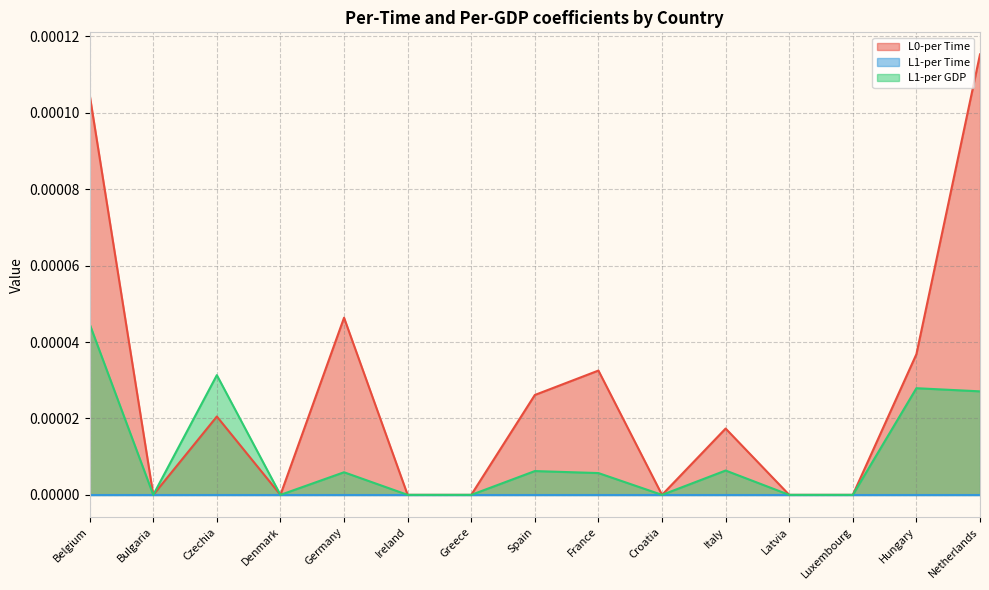

At how many categories does at least one series exceed 0?

8